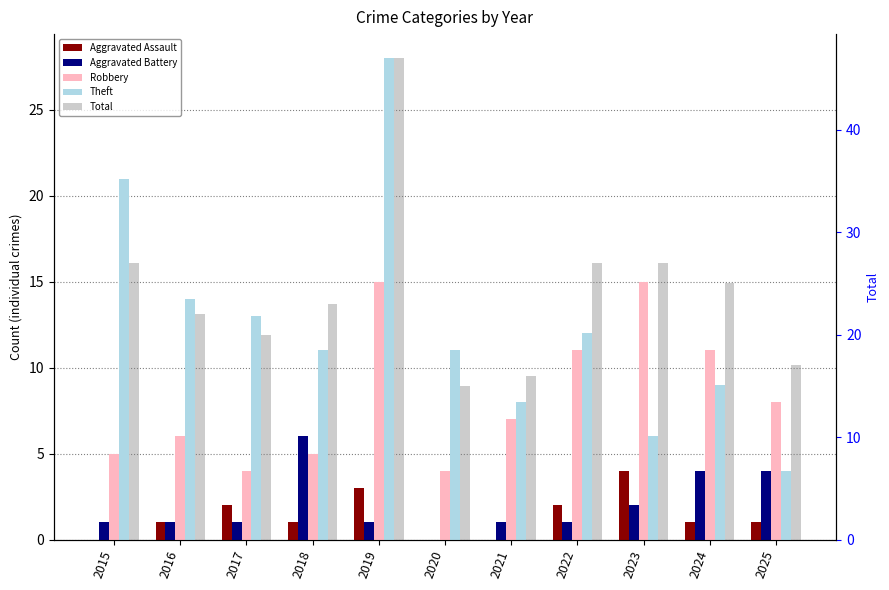

How many groups of bars are there?

11